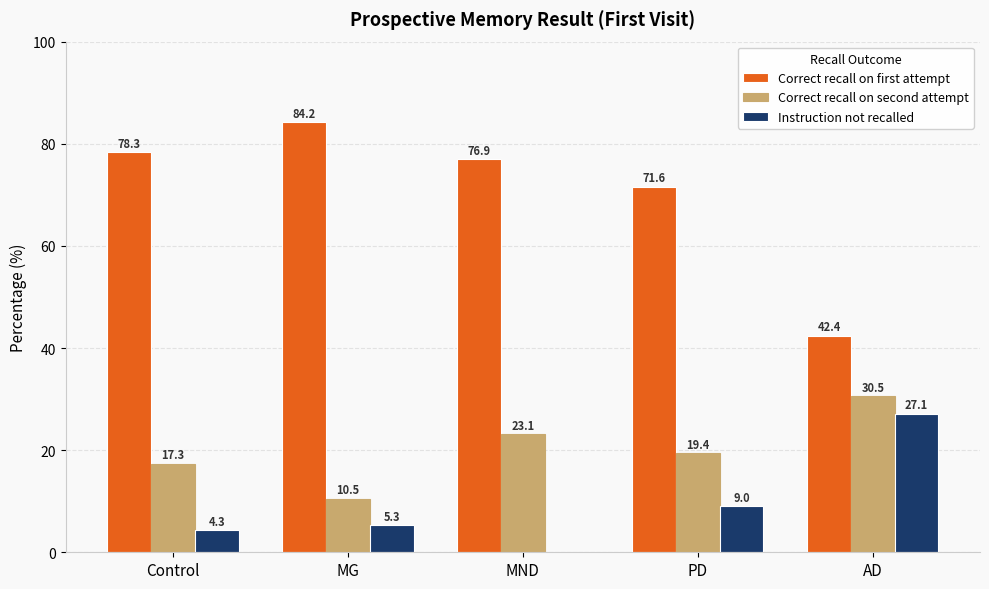

True or false: Instruction not recalled has a value of 4.3 at Control.

True